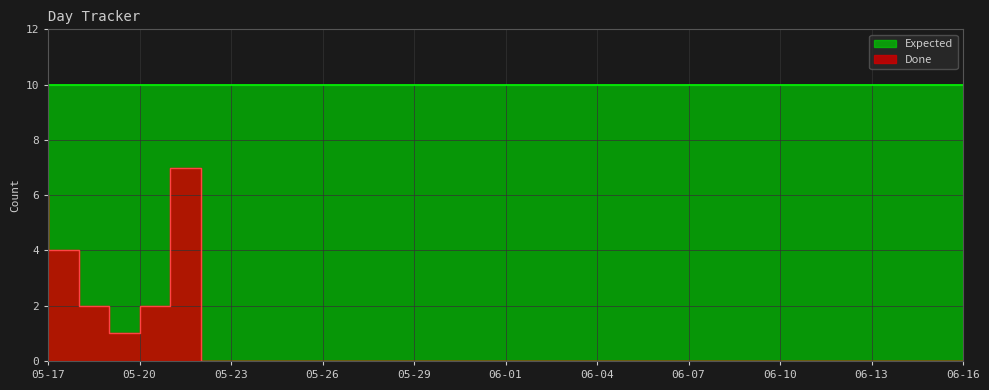

True or false: the data has more than 0 interior local peaks.

True